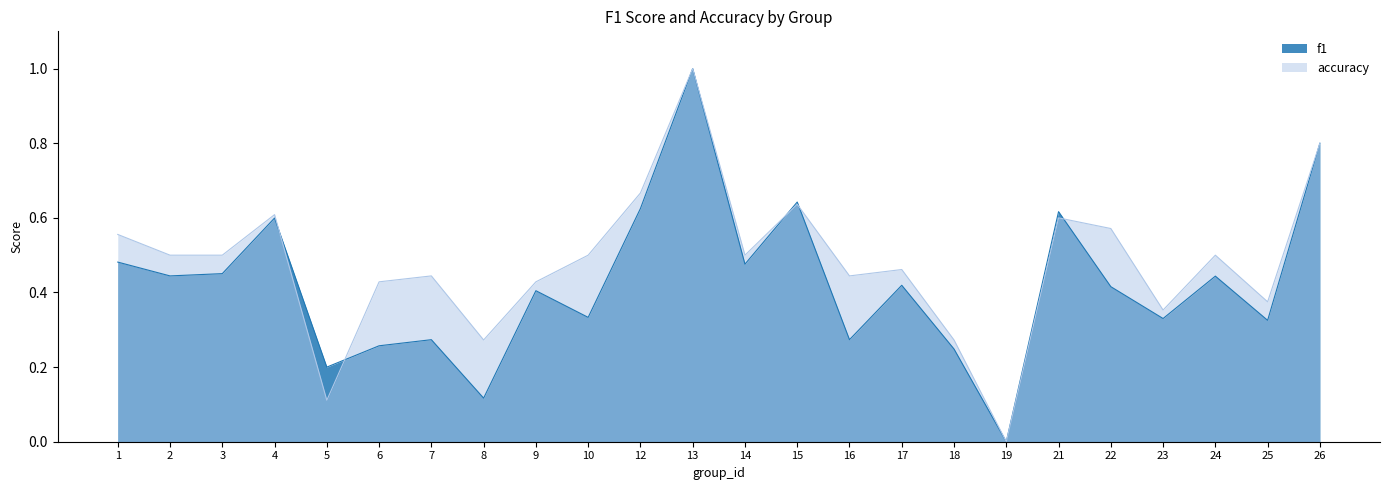

Which series has the widest spread of values?

f1